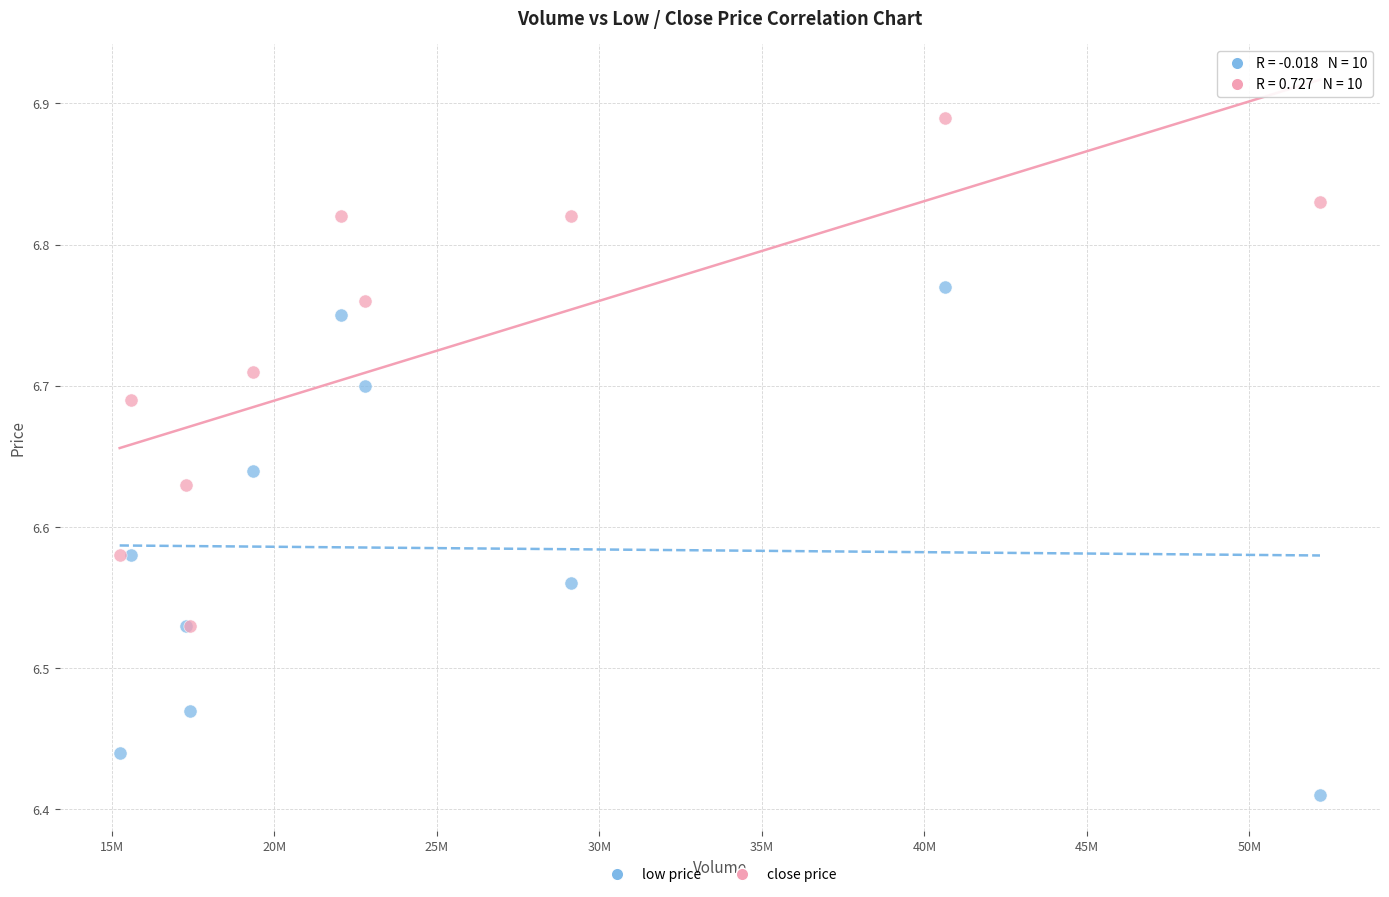

Which series contains the highest Y value?

close price